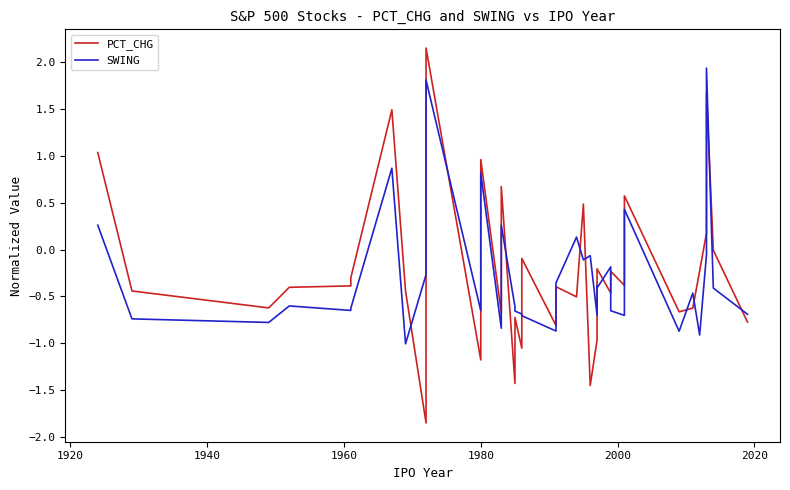

True or false: SWING has more than 0 interior local peaks.

True